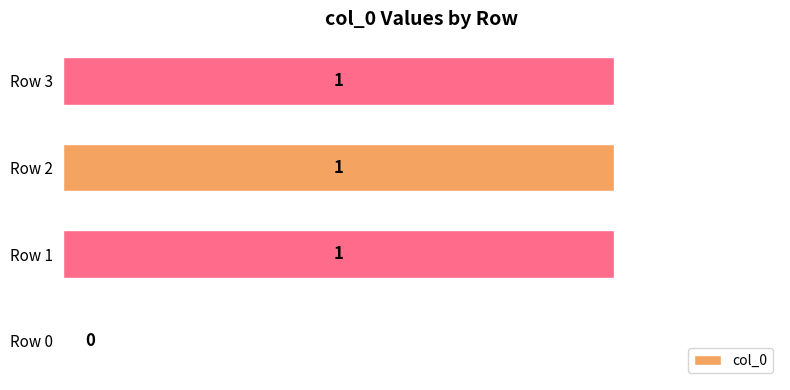

What is the average value?

1